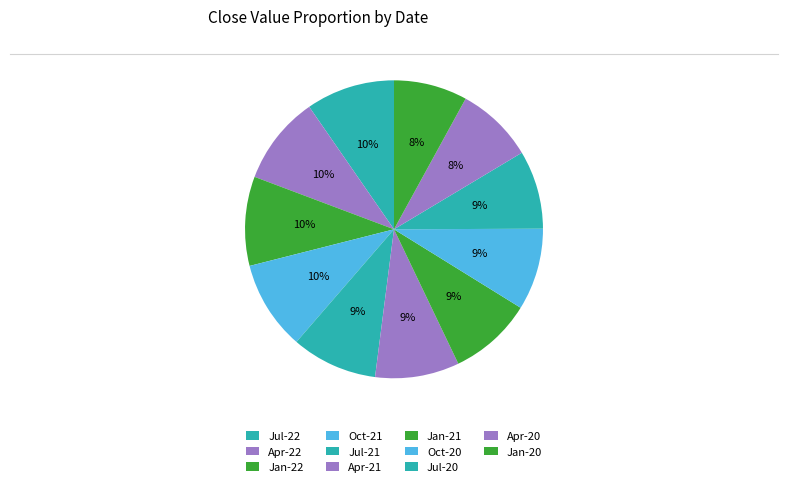

To the nearest percent, what is the average slice percentage?

9%